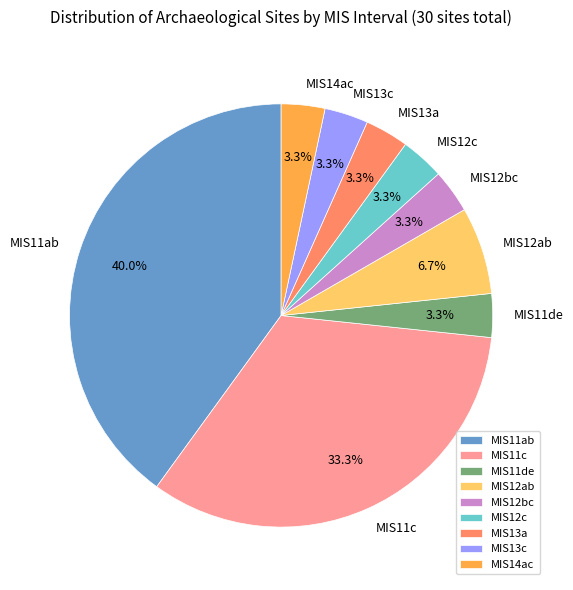

To the nearest percent, what is the combined percentage of MIS11c and MIS11ab?

73%